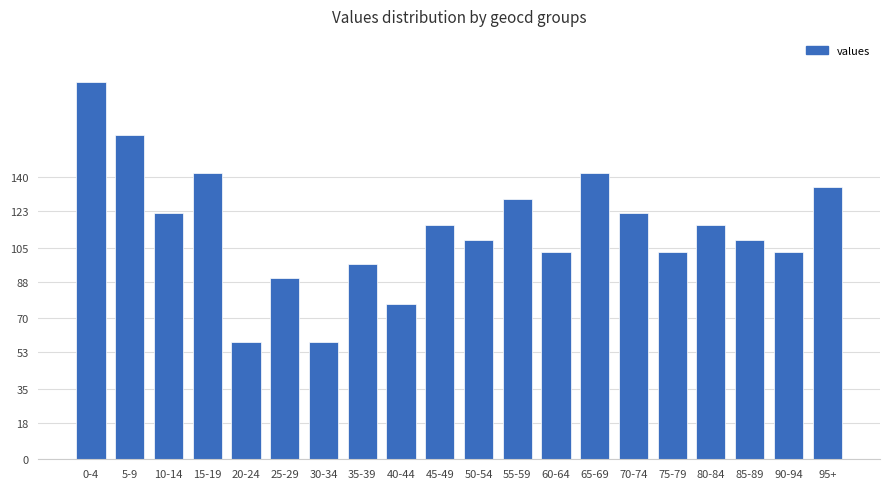

Approximately how many times larger is the value at 30-34 compared to 10-14?

0.5